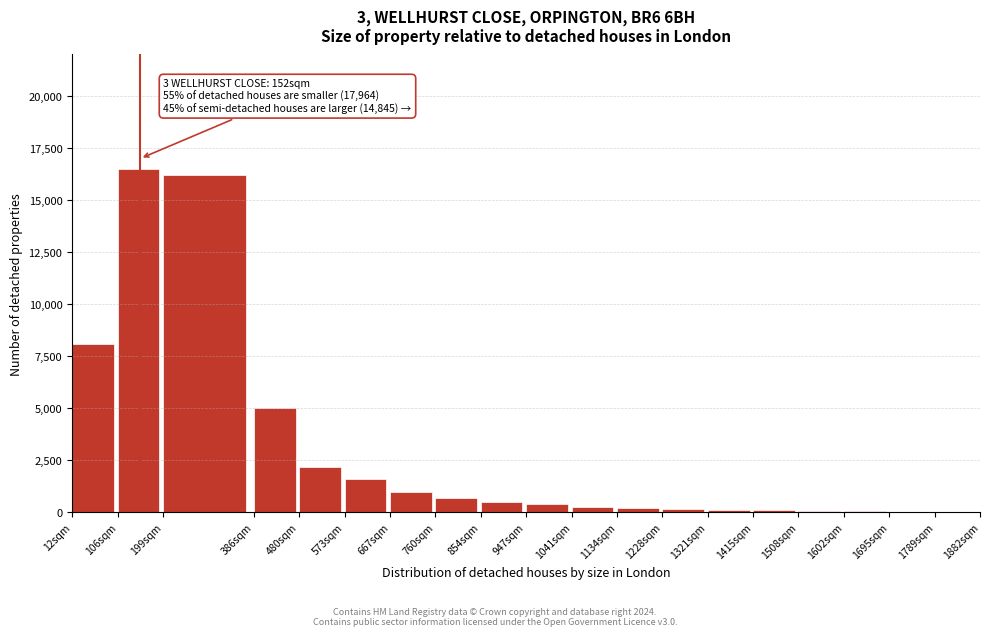

What is the sum of all values?

53195